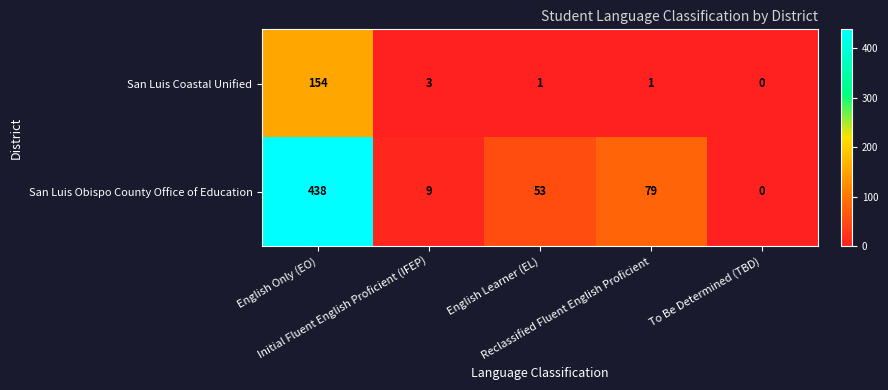

How many values in the San Luis Coastal Unified series are below 1?

1